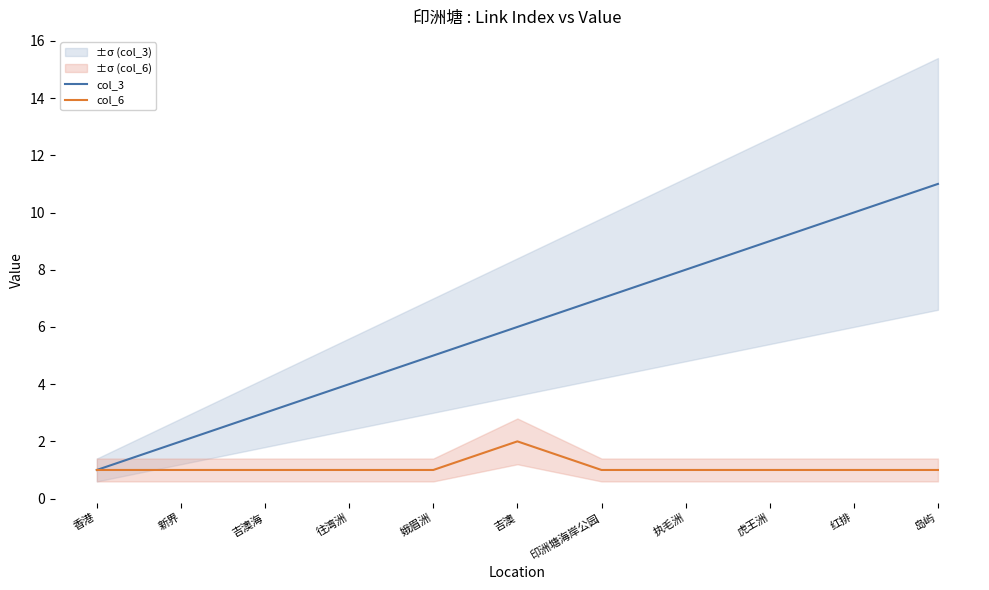

List the series in order of their overall mean, highest first.

col_3, col_6